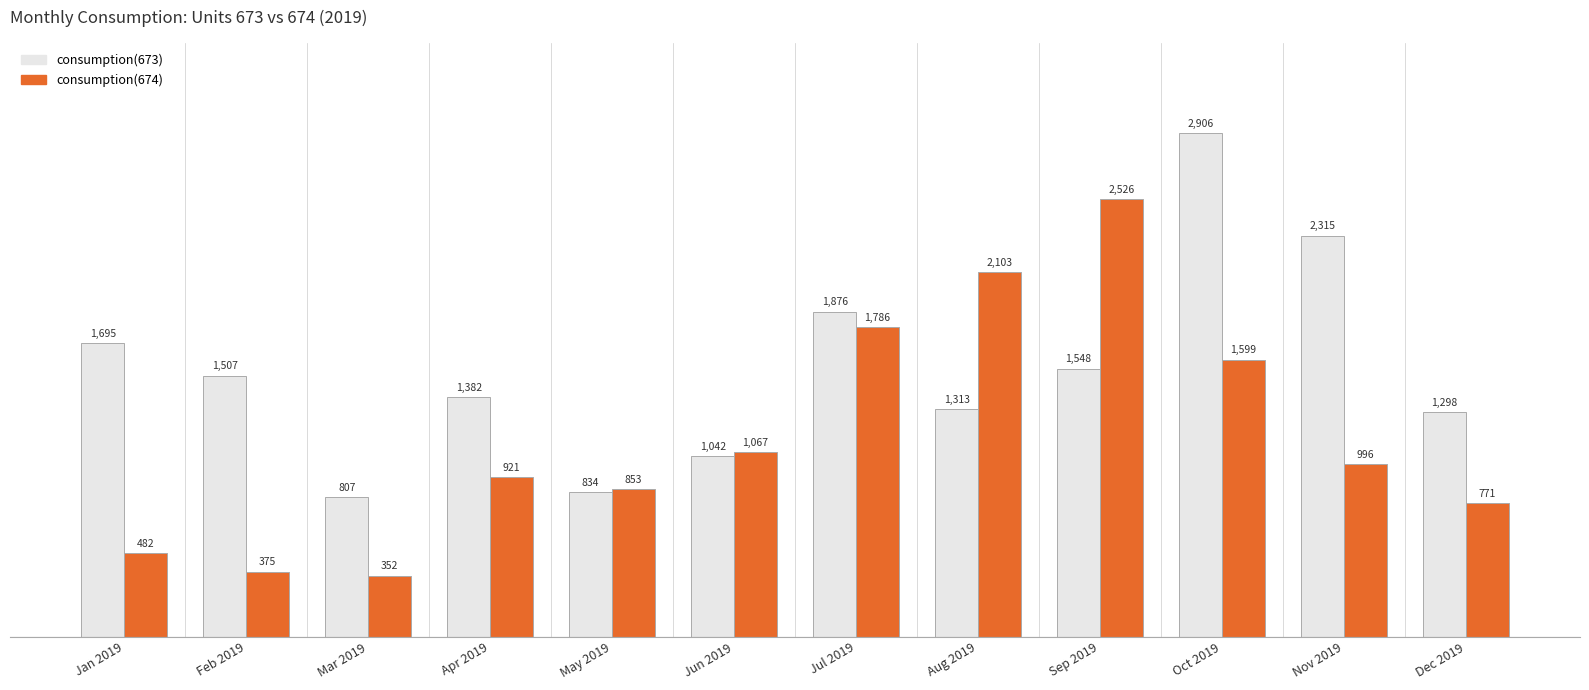

Which series has the widest spread of values?

consumption(674)